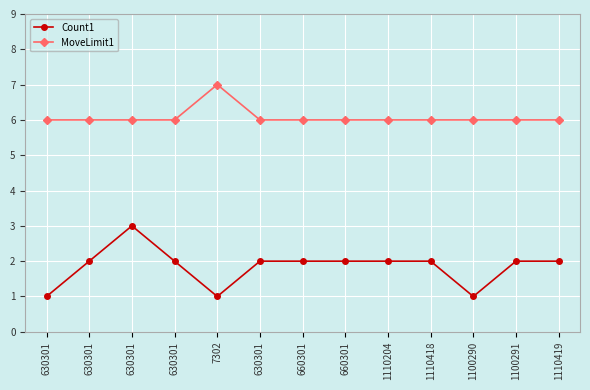

True or false: MoveLimit1 and Count1 cross at least once.

False